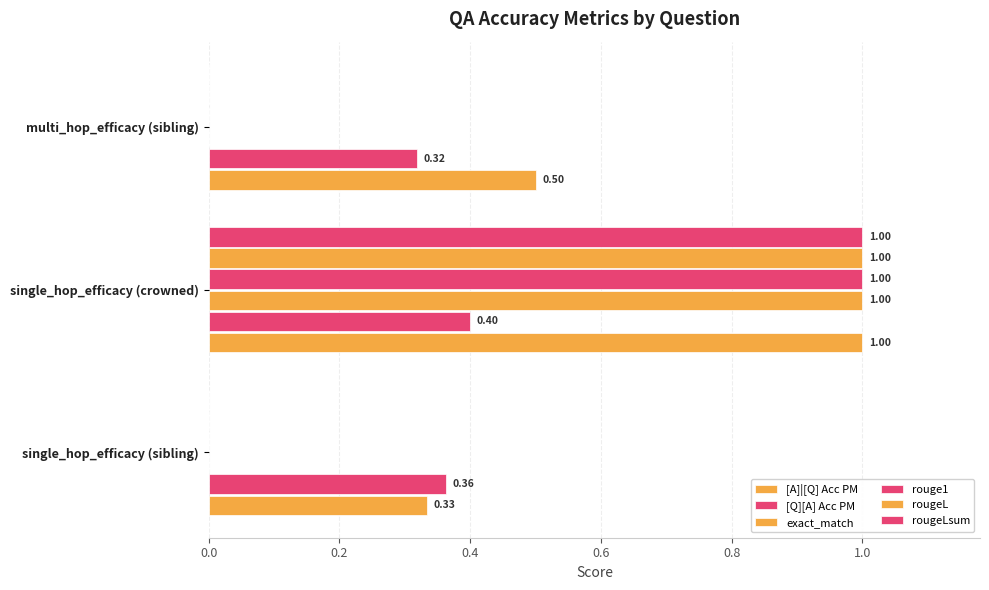

How many rougeL values are between 0 and 1?

3